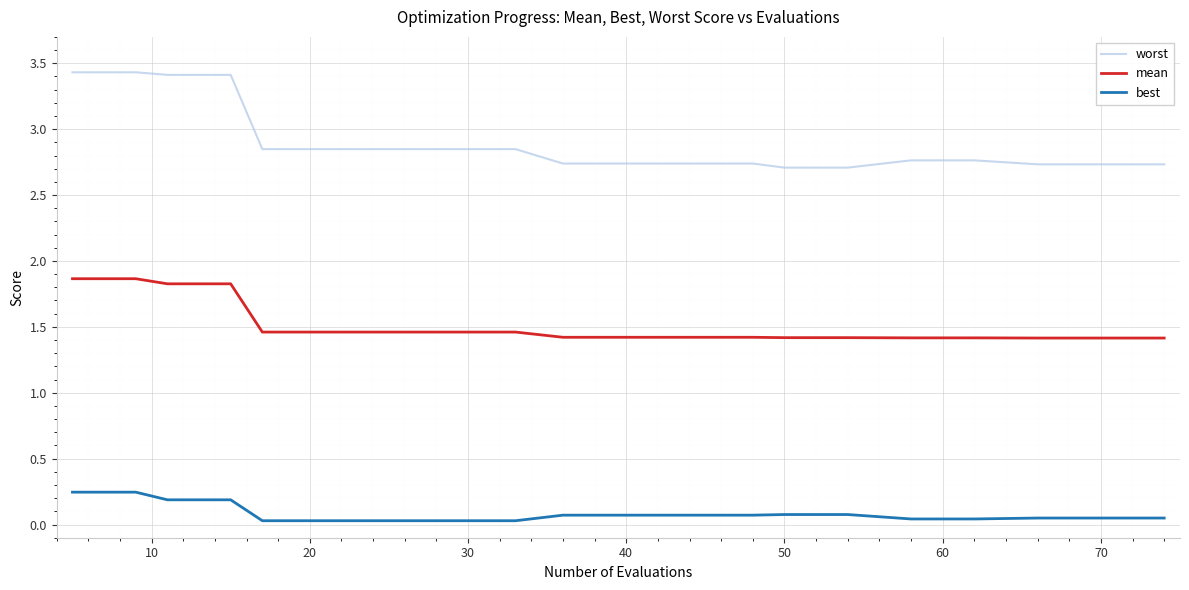

Which series has the largest total across all categories?

worst